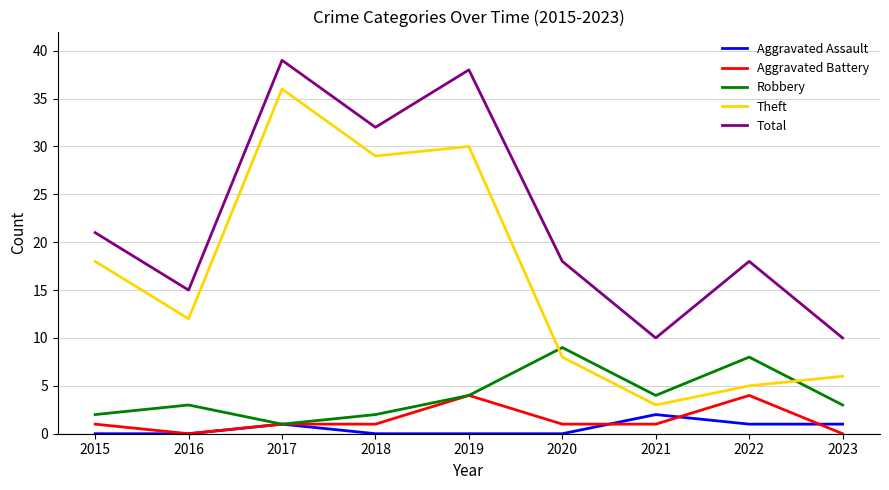

The value of Aggravated Battery at 2018 is 1. True or false?

True